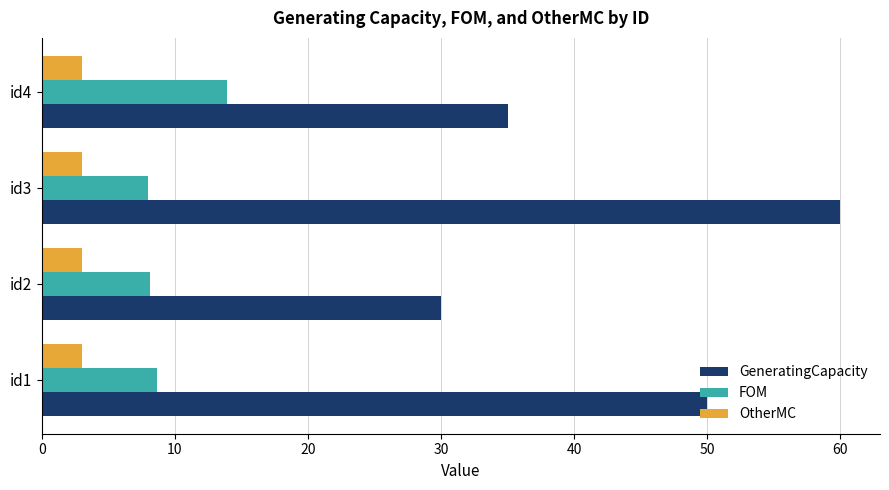

True or false: GeneratingCapacity has a value of 30.0 at id2.

True